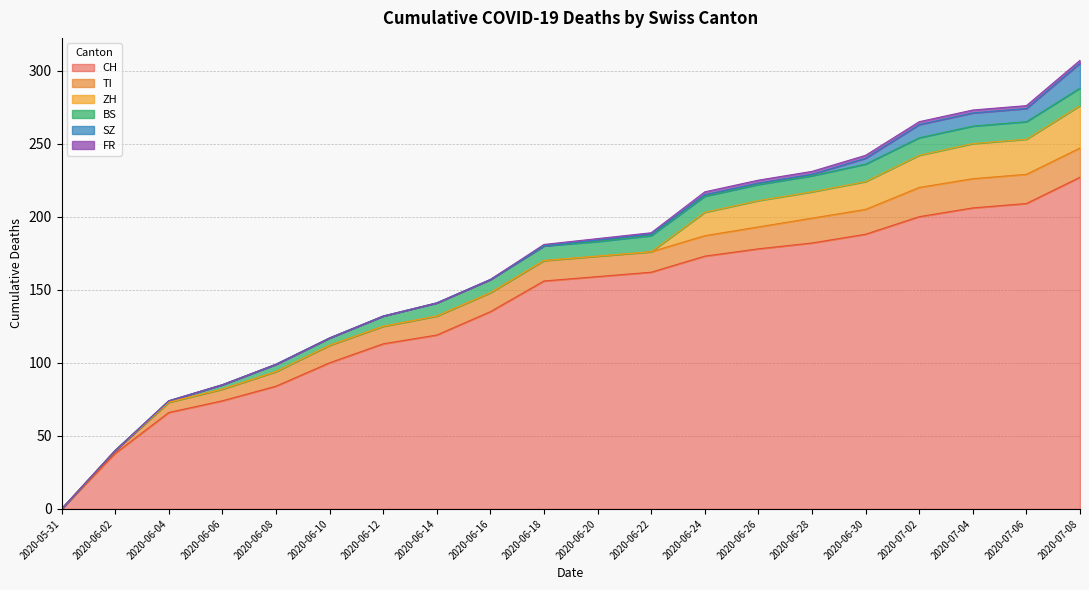

What is the label of the 13th point from the left?

2020-06-24